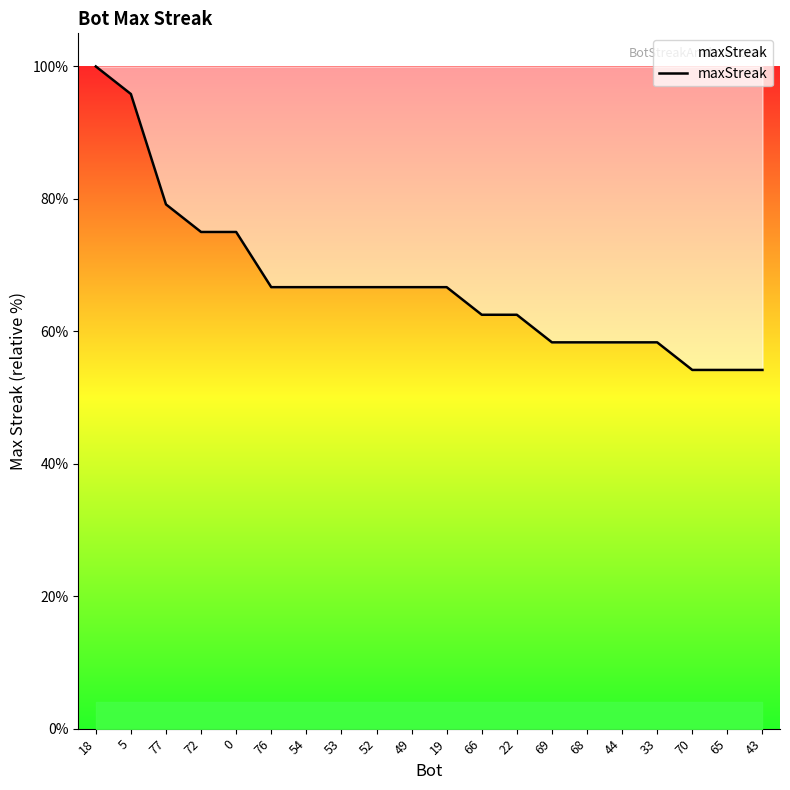

Is this an area chart (filled region under the line)?

No